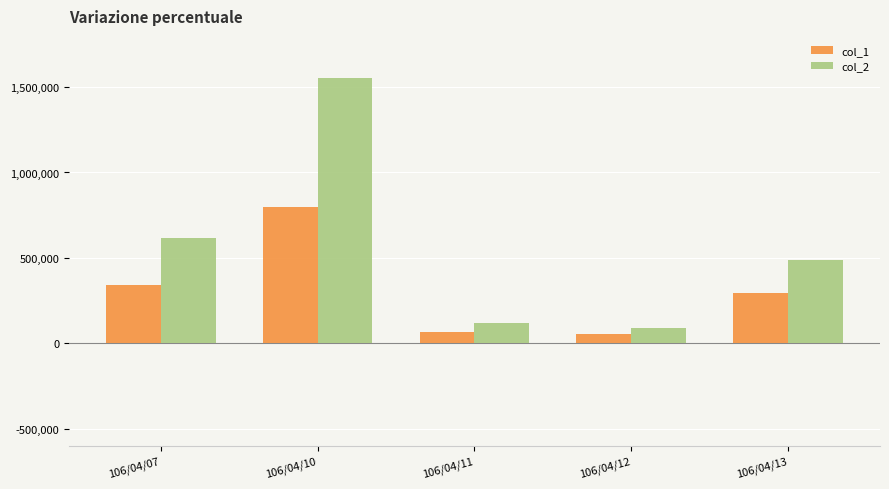

Where does the col_1 series first go above 294000?

106/04/07